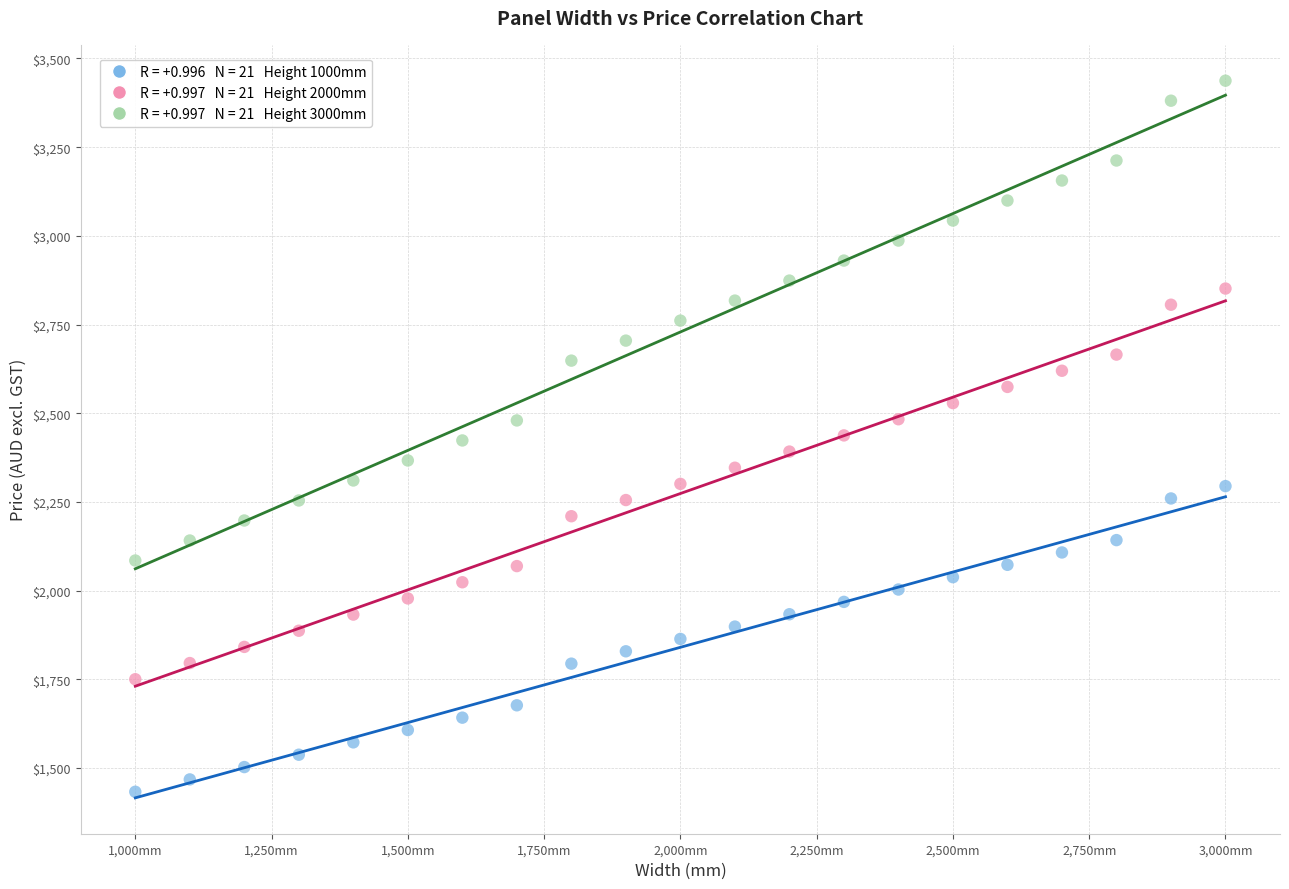

Across all data points, what is the range of Y values (max minus min)?

2004.6